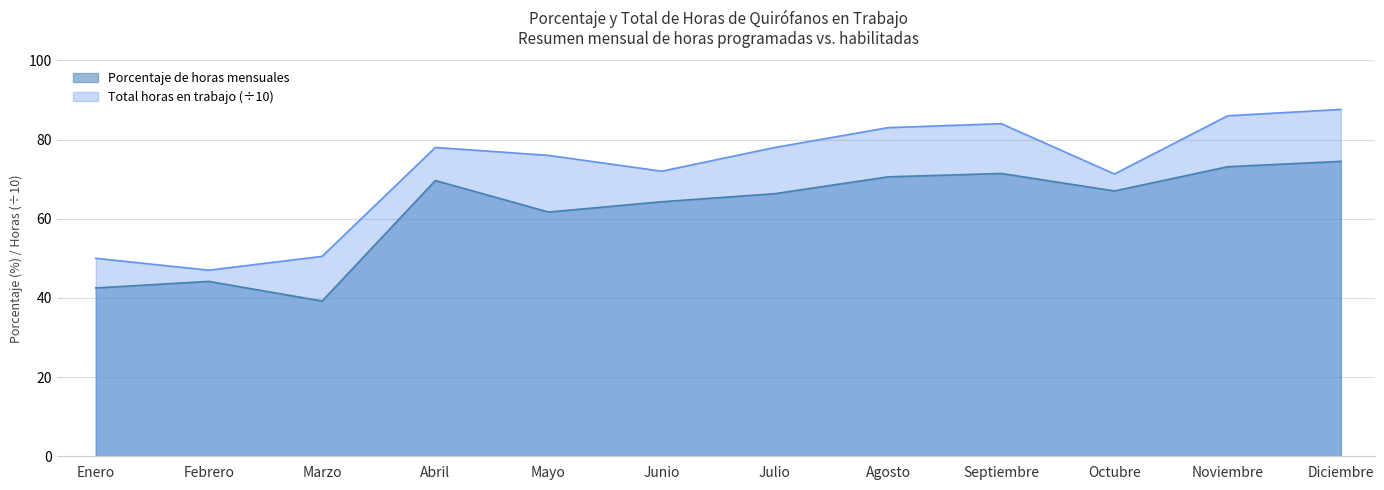

What is the label of the 3rd point from the left?

Marzo